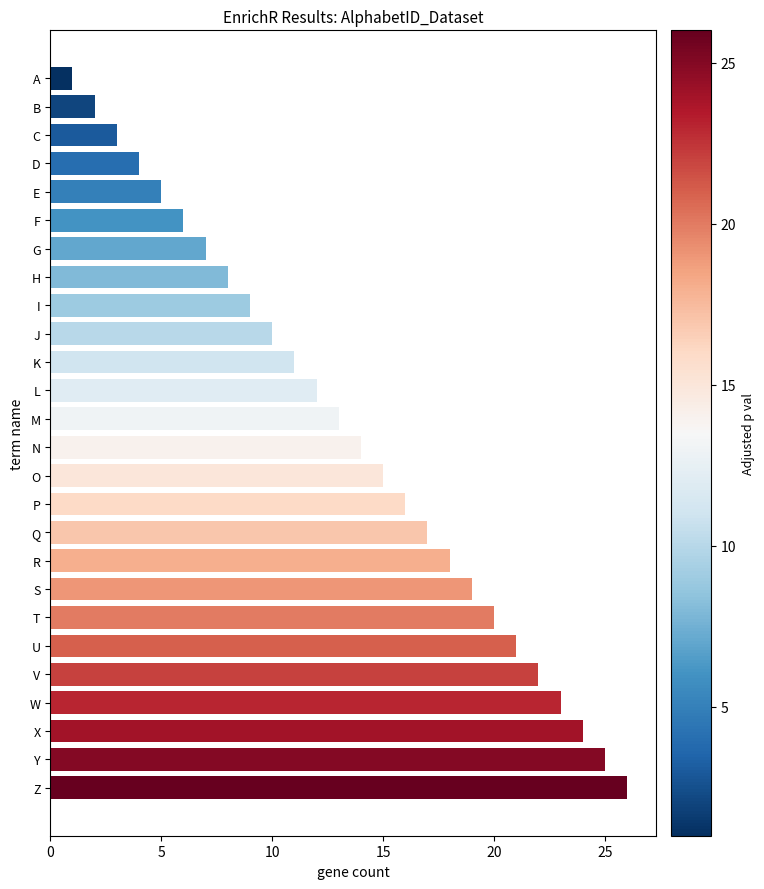

How many categories are shown in the chart?

26